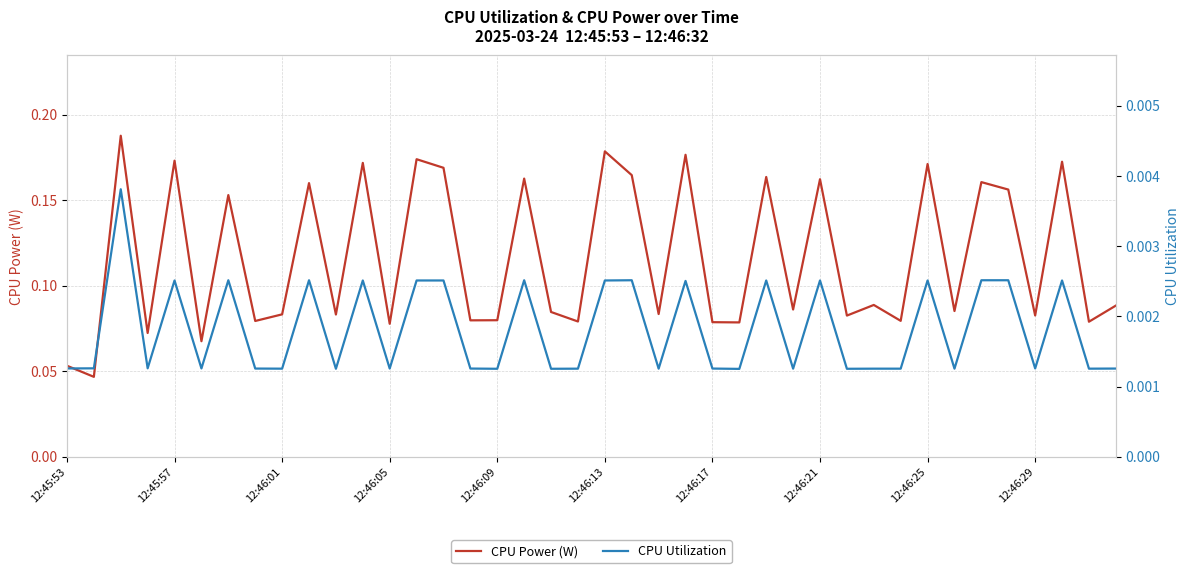

Which series has the largest total across all categories?

CPU Power (W)